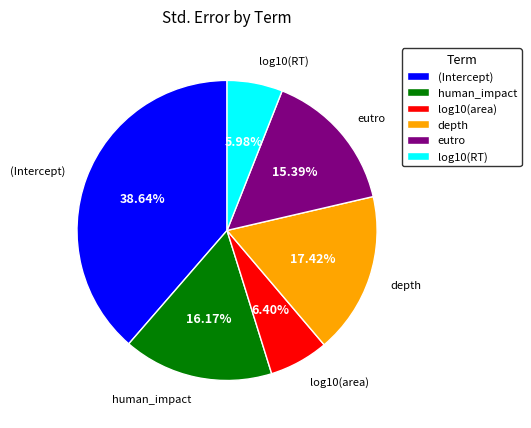

Does eutro represent more than half of the total?

No